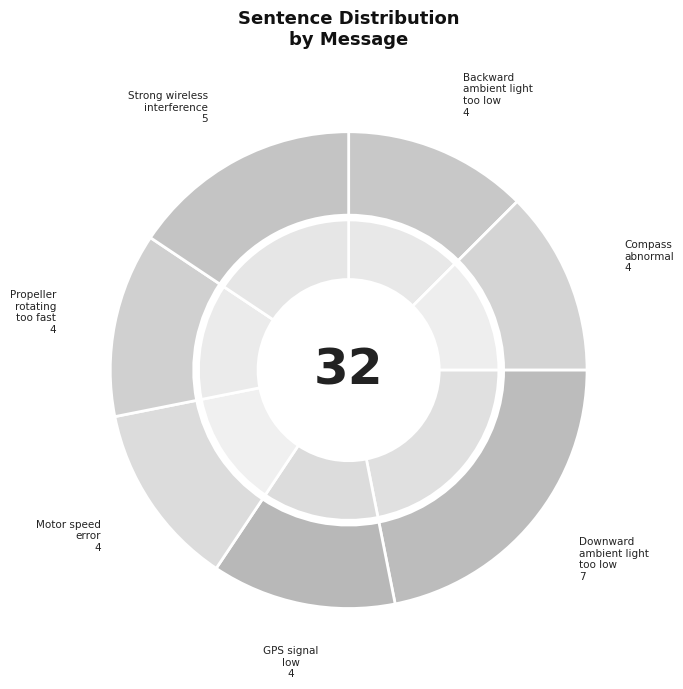

Does Backward ambient light too low represent more than half of the total?

No